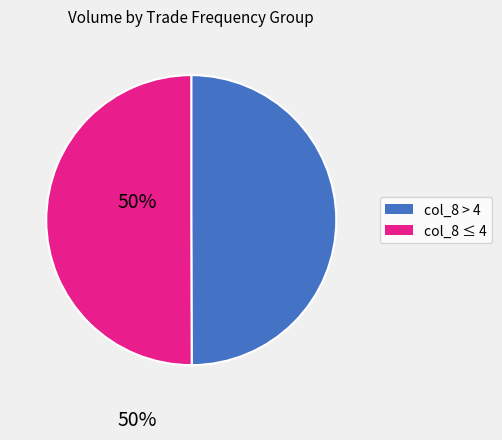

How many segments does this pie chart have?

2